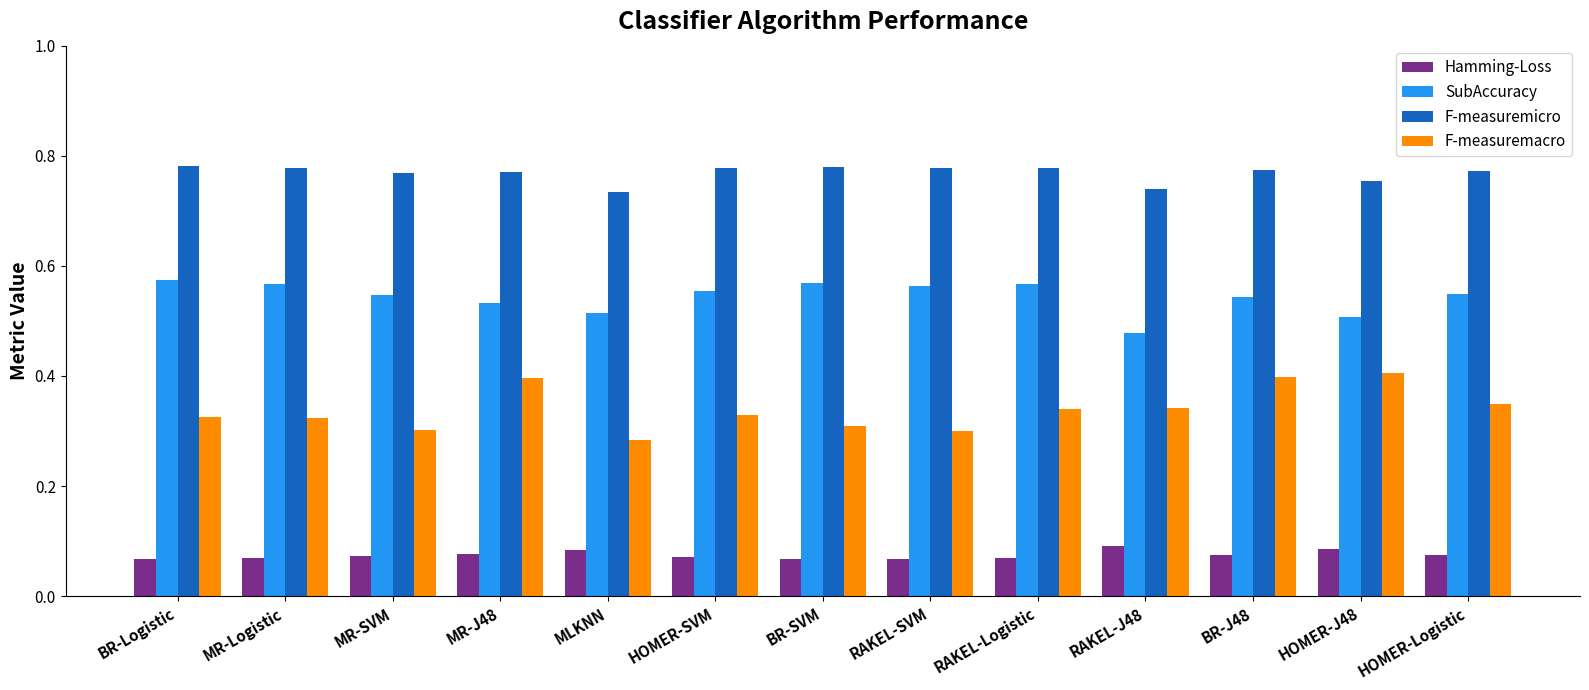

What is the sum of all SubAccuracy values?

7.1